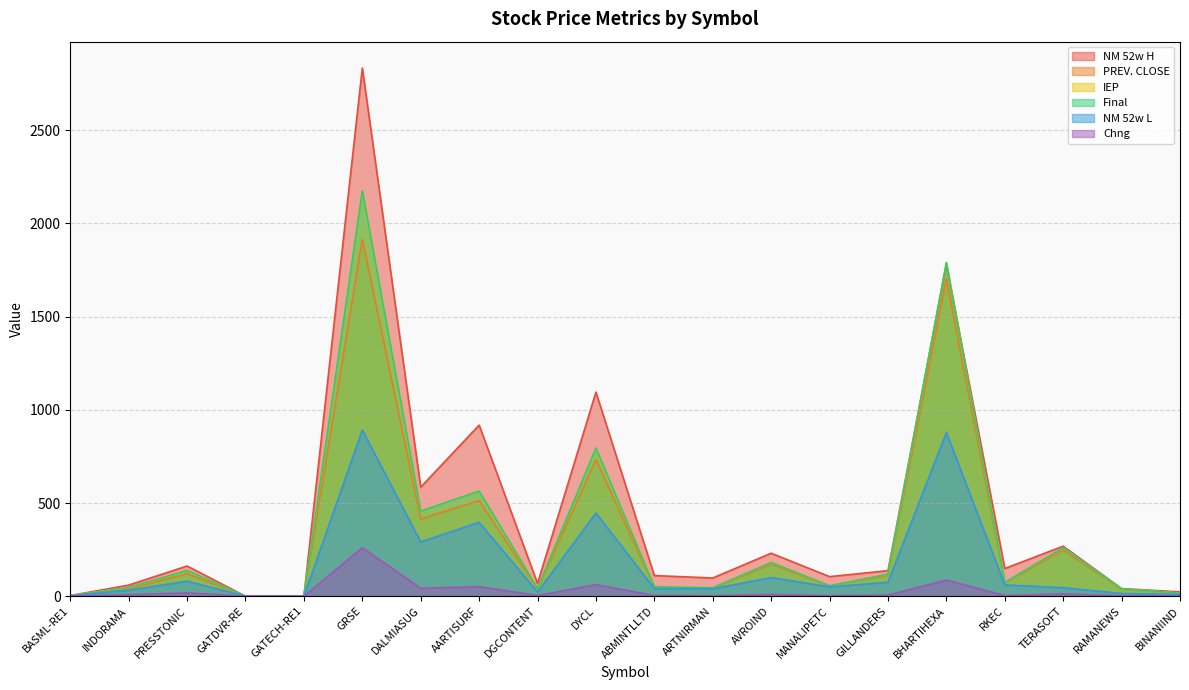

What is the difference between the maximum and minimum values in the NM 52w H series?

2833.7